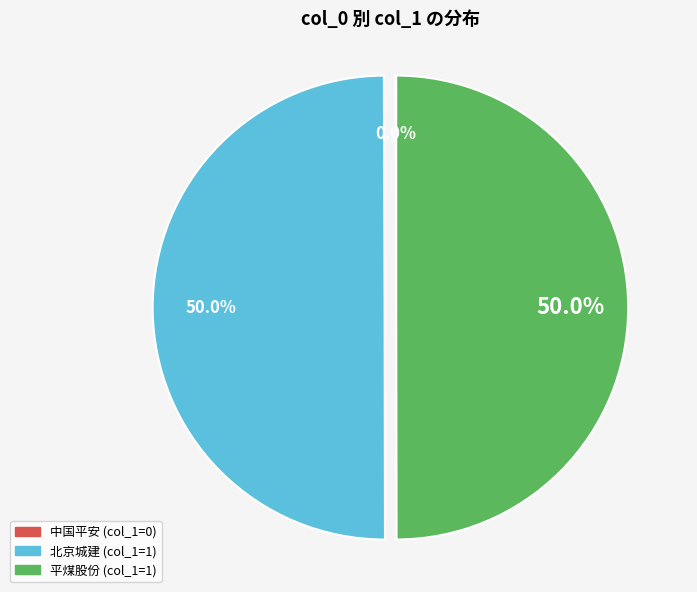

What portion of the pie excludes 北京城建?

50.0%